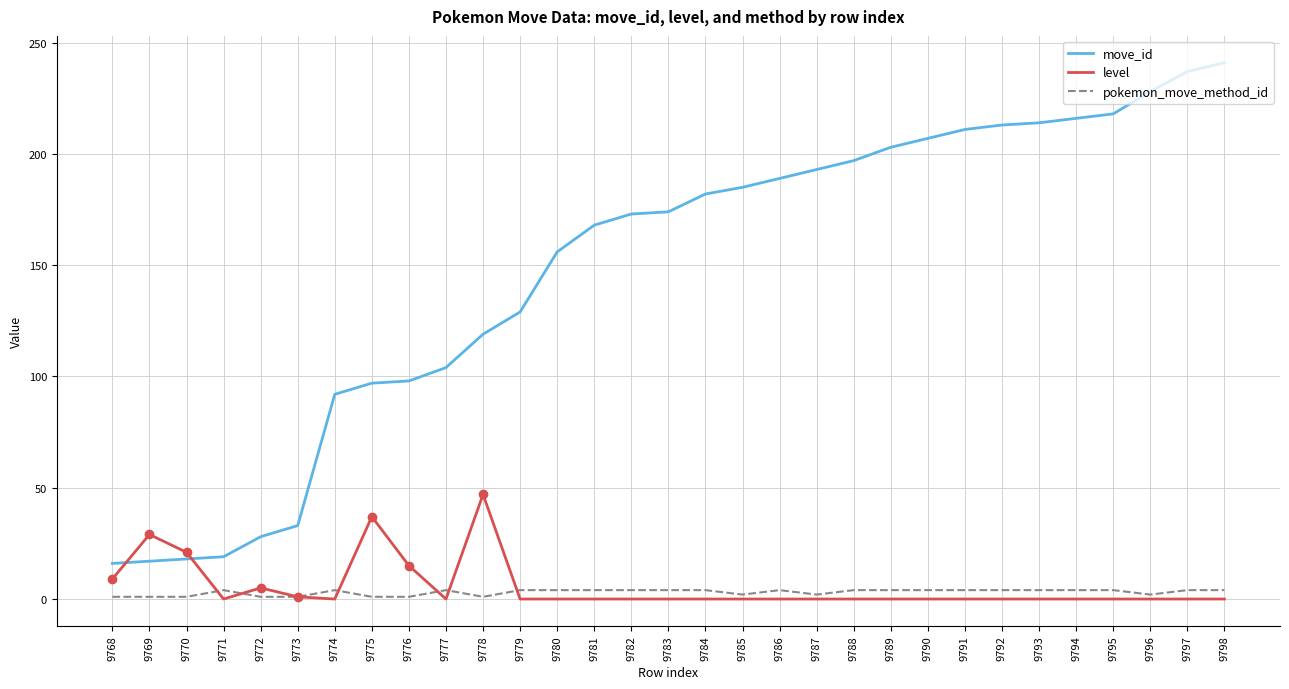

True or false: level has a value of 0 at 9784.

True